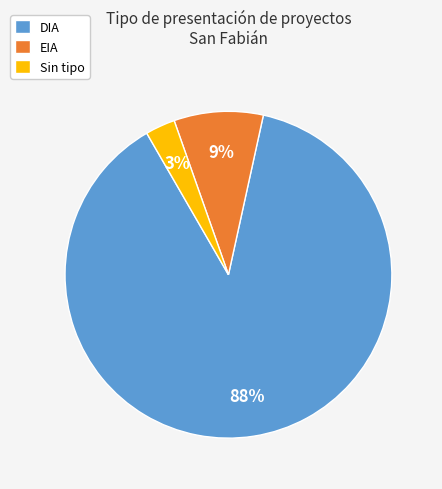

Which slice is the largest?

DIA